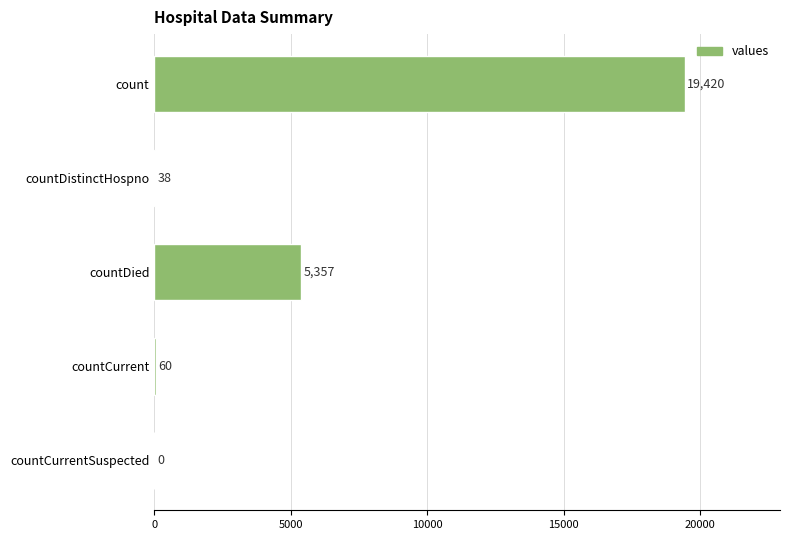

Between countDistinctHospno and countDied, which is larger?

countDied